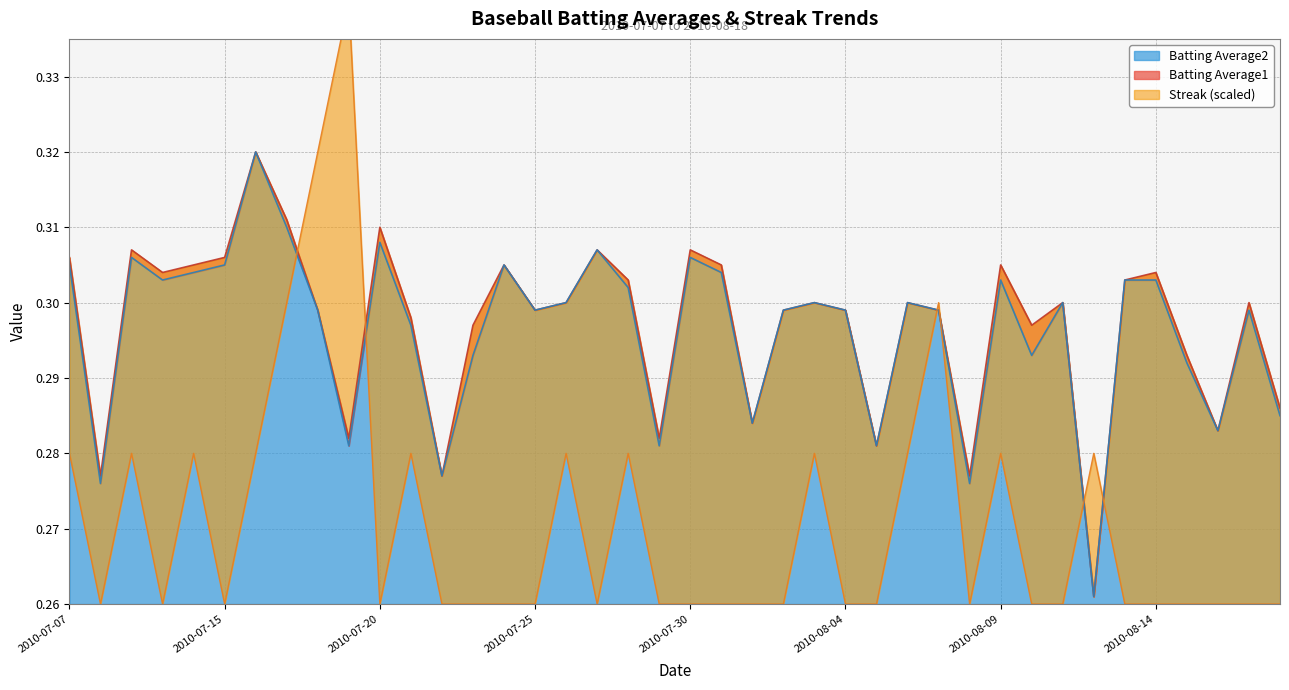

Count the Streak values in the range 0 to 1.

40